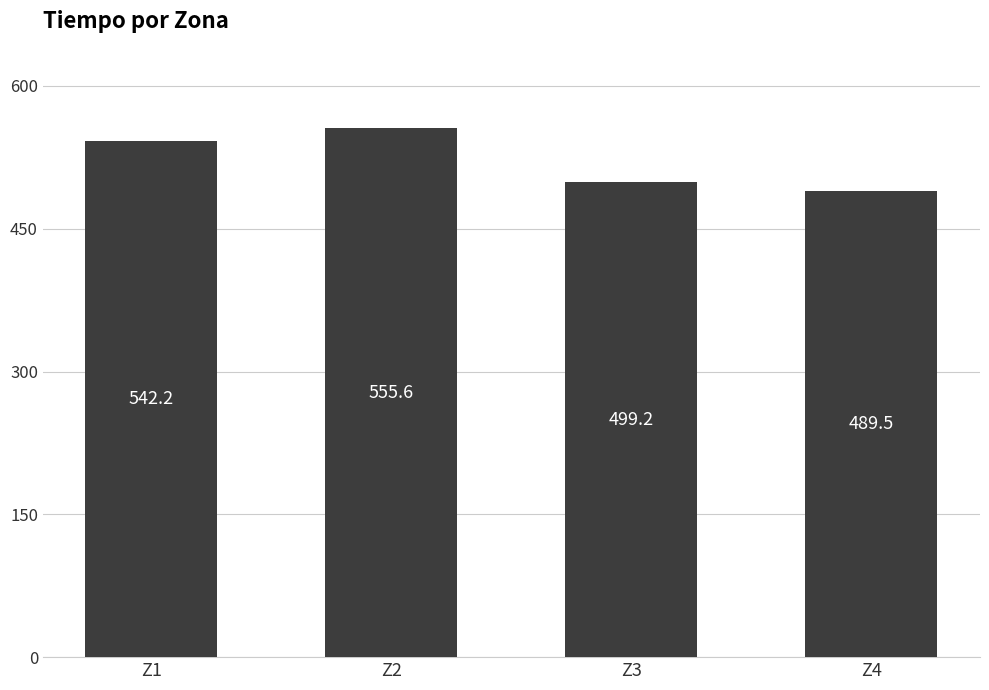

Which label corresponds to the smallest value in the chart?

Z4